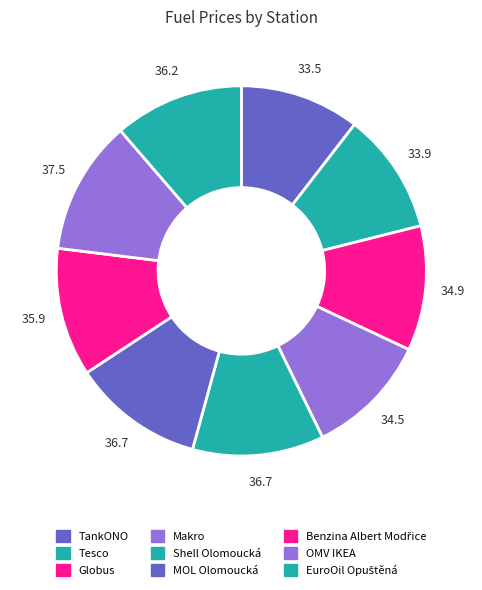

True or false: TankONO accounts for 2% of the total.

False